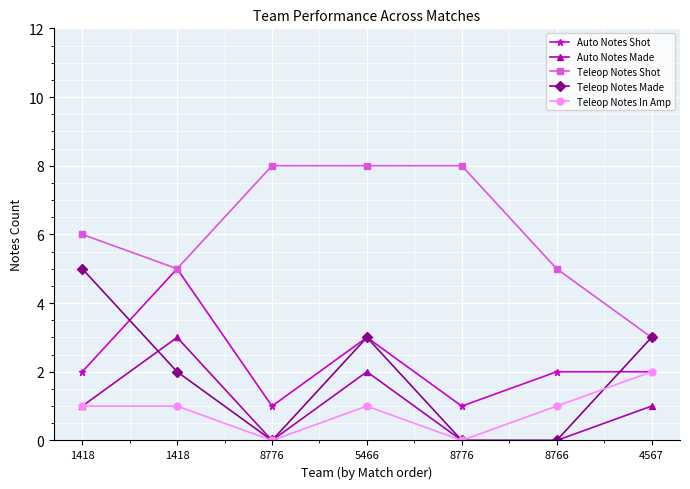

What value does the Teleop Notes Shot series have at 1418?

5